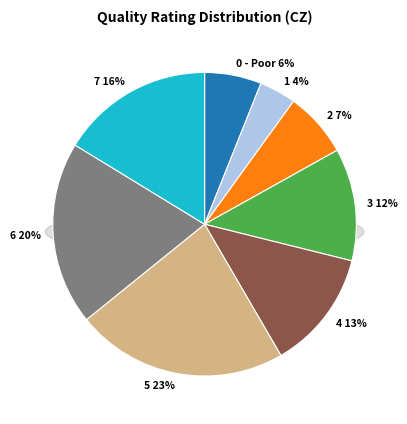

To the nearest percent, what portion does 0 - Poor represent?

6%